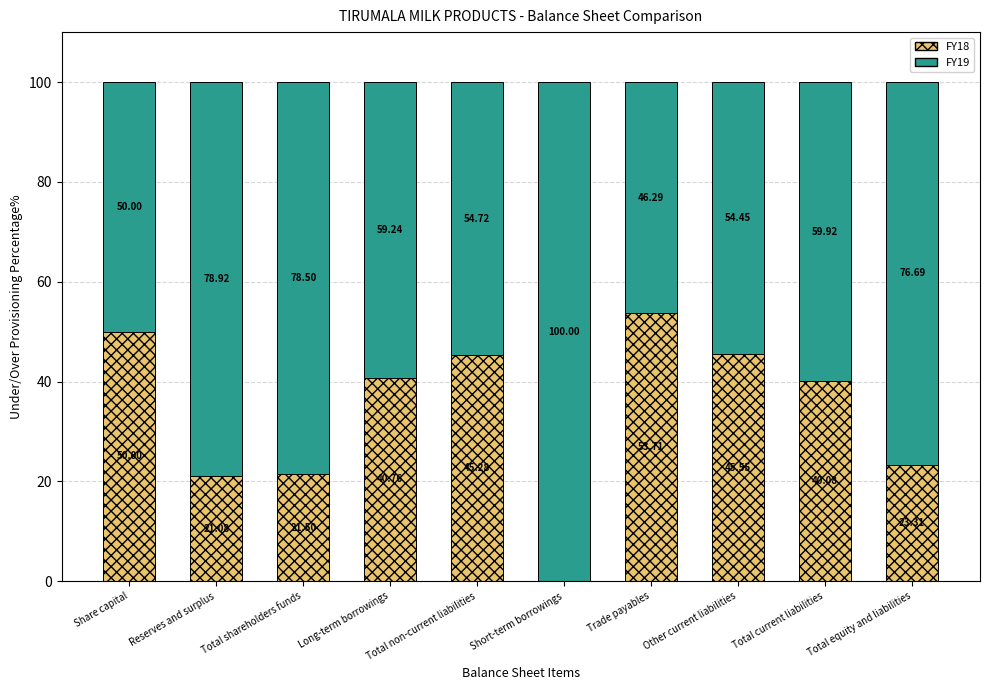

The FY18 series shows 21.1 at Reserves and surplus. True or false?

True